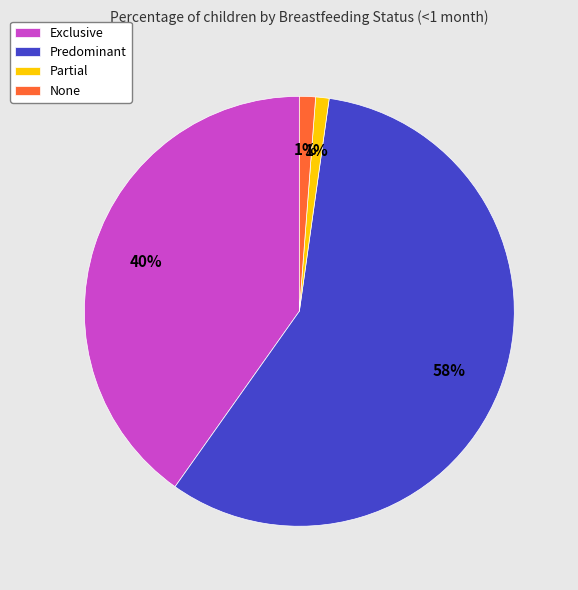

What percentage is the Partial slice, to the nearest percent?

1%